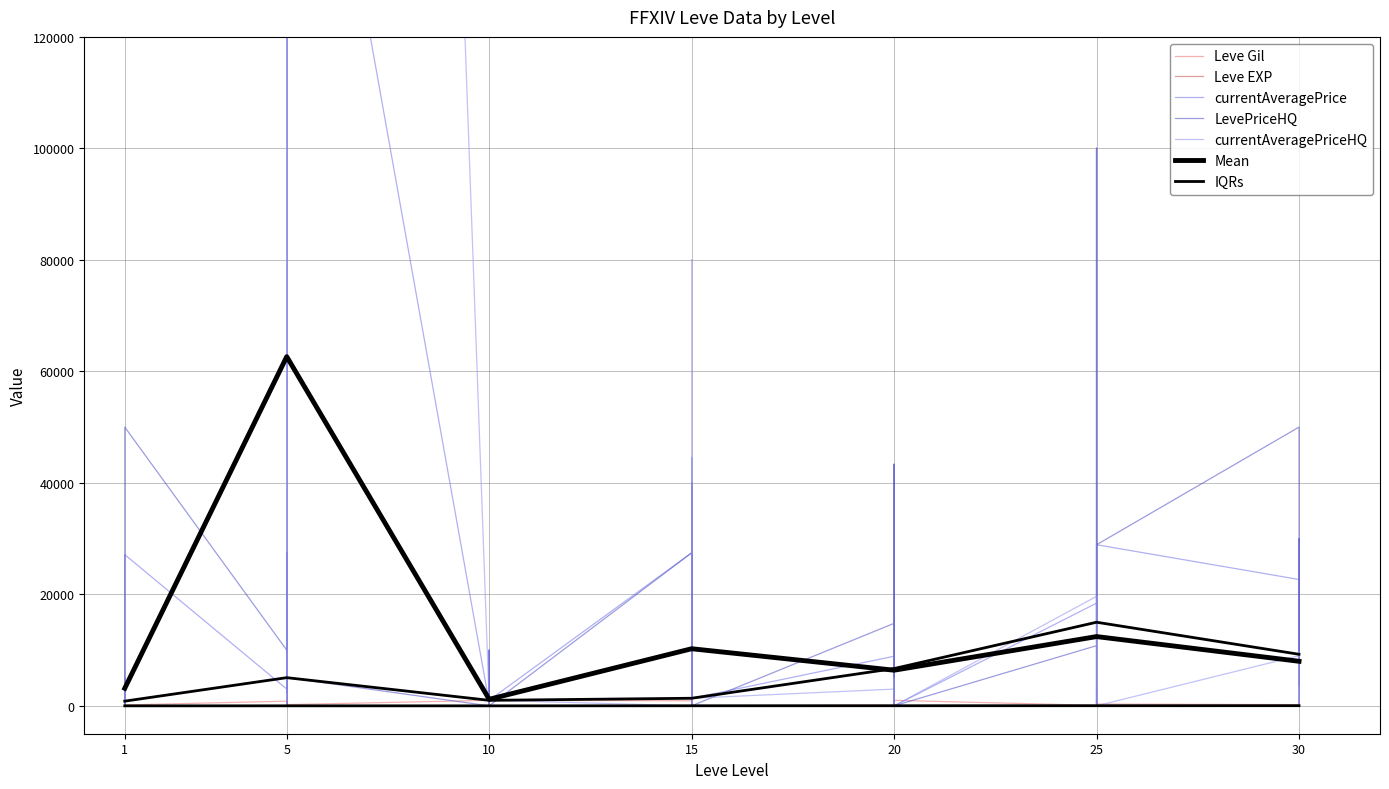

Rank the series by their maximum value, from highest to lowest.

currentAveragePriceHQ, currentAveragePrice, LevePriceHQ, Leve Gil, Leve EXP